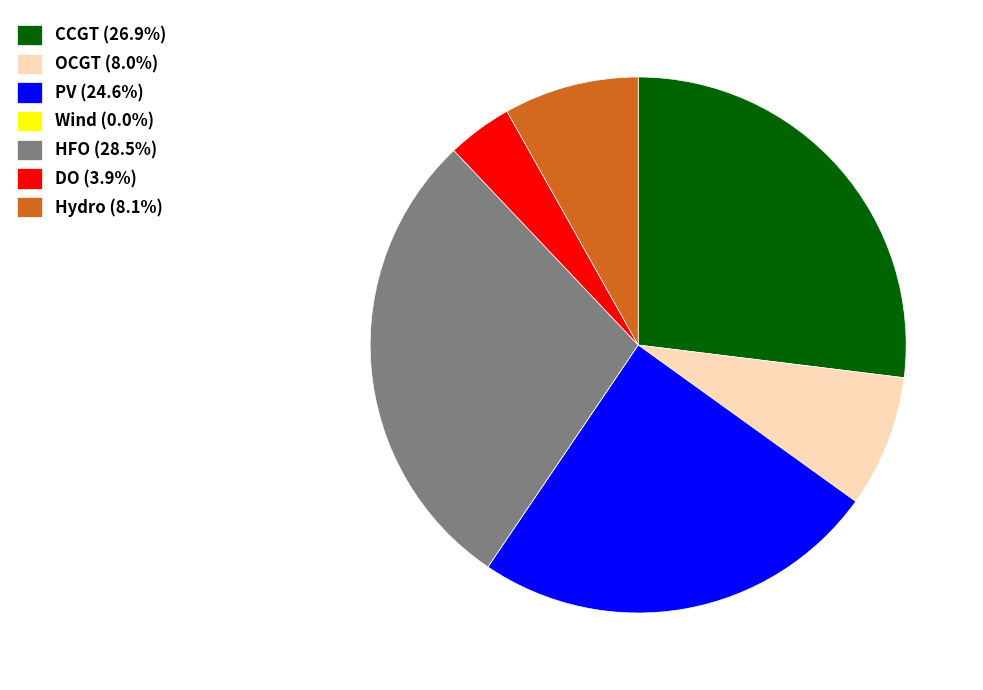

Is the sum of HFO and PV greater than half?

Yes